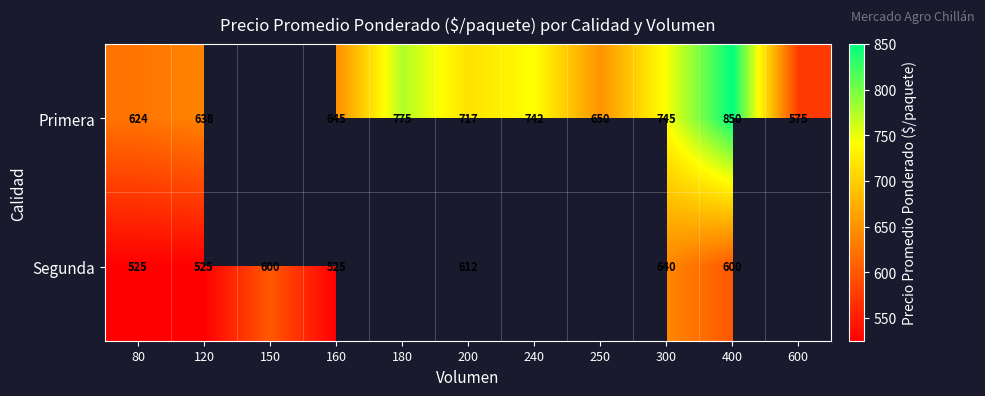

What is the difference between the Primera values at 300 and 200?

28